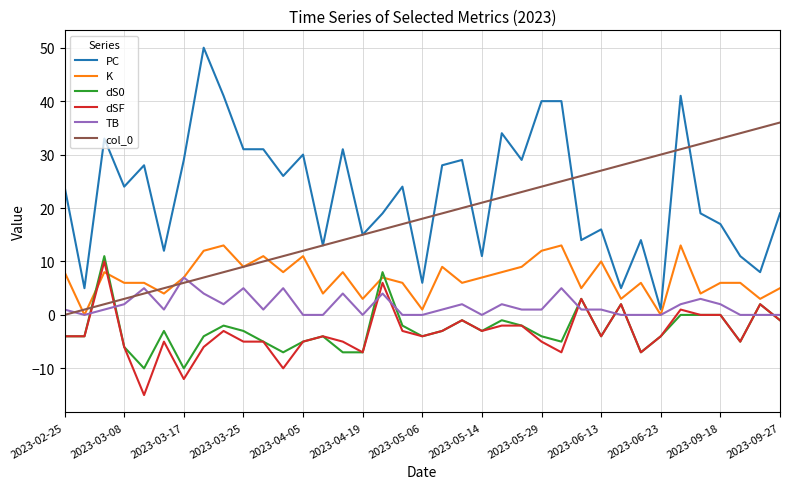

After their last crossing, which series has the higher values: col_0 or dSF?

col_0